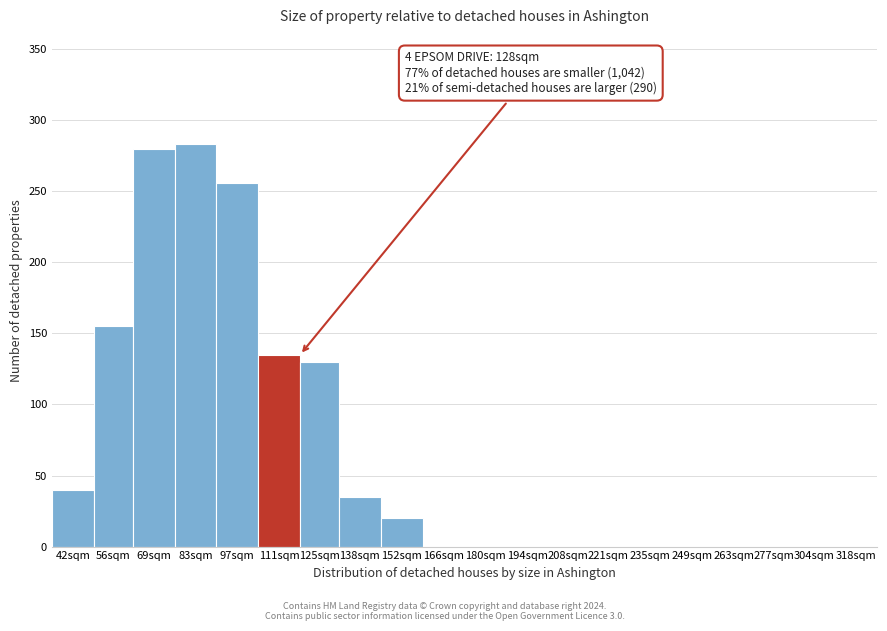

Reading left to right, extract all data points from this chart.

42sqm=40	56sqm=155	69sqm=280	83sqm=283	97sqm=256	111sqm=135	125sqm=130	138sqm=35	152sqm=20	166sqm=0	180sqm=0	194sqm=0	208sqm=0	221sqm=0	235sqm=0	249sqm=0	263sqm=0	277sqm=0	304sqm=0	318sqm=0